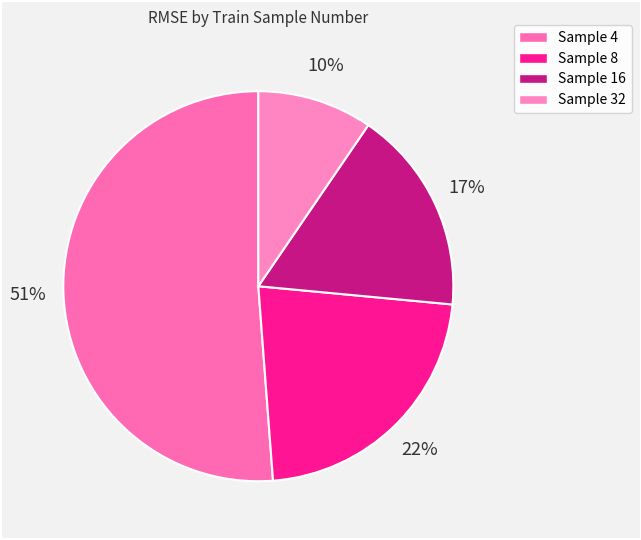

How many segments does this pie chart have?

4